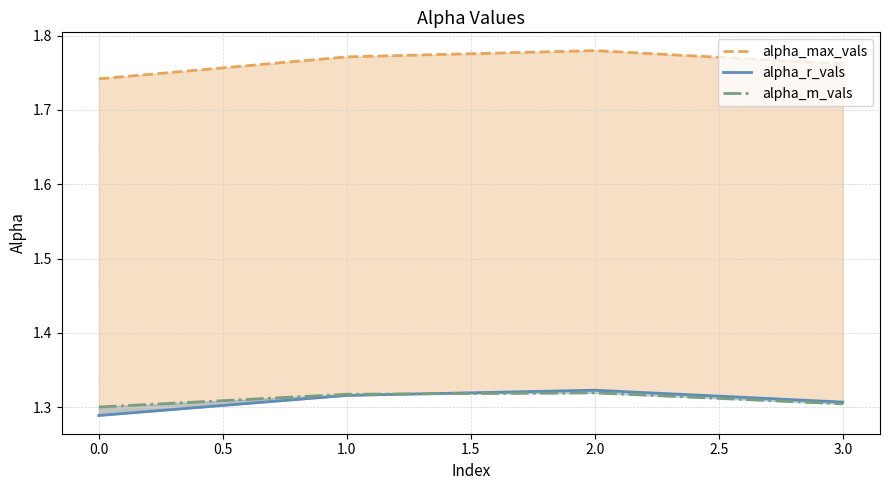

The value of alpha_m_vals at 0.0 is 1.3. True or false?

True